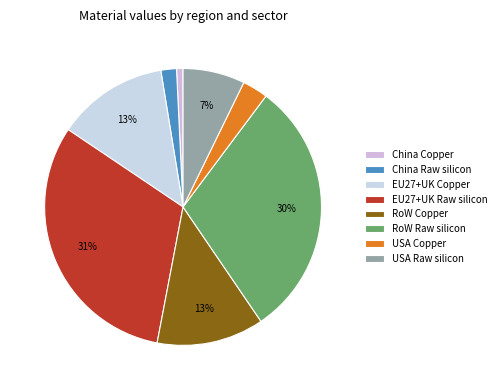

What is the smallest slice in the pie chart?

China Copper